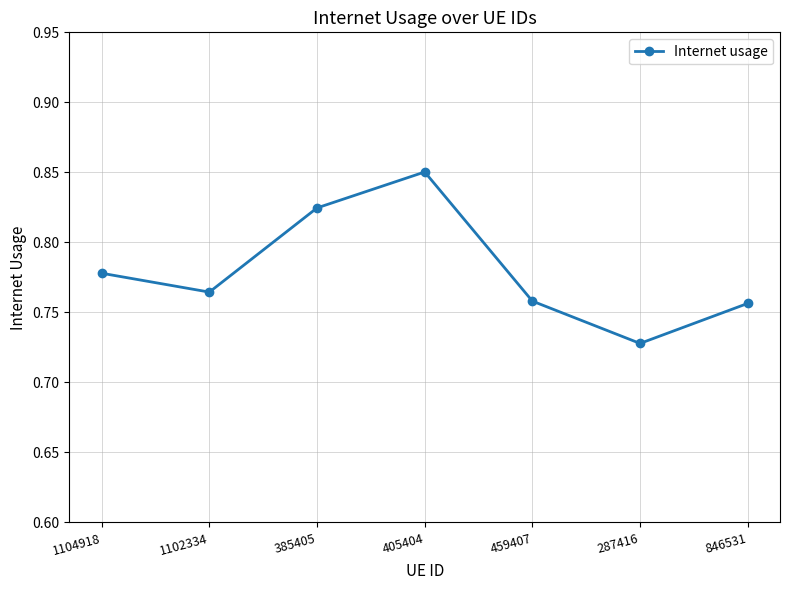

True or false: the data shows 1.0 at 287416.

False